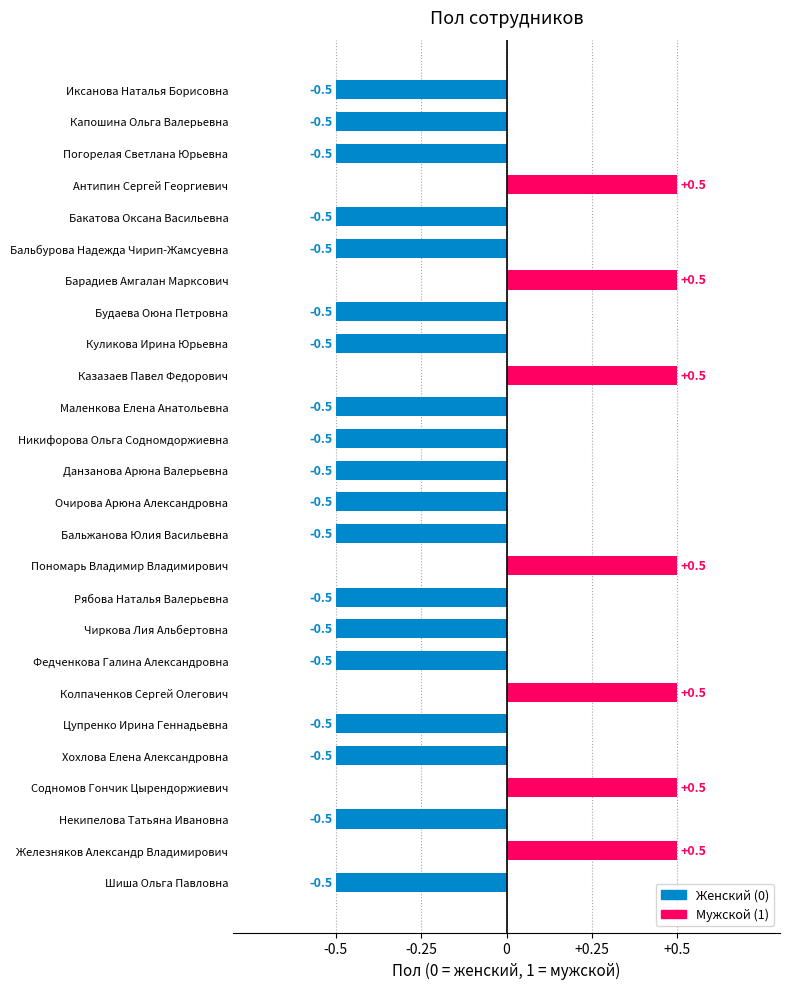

What is the sum of all values?

-6.0